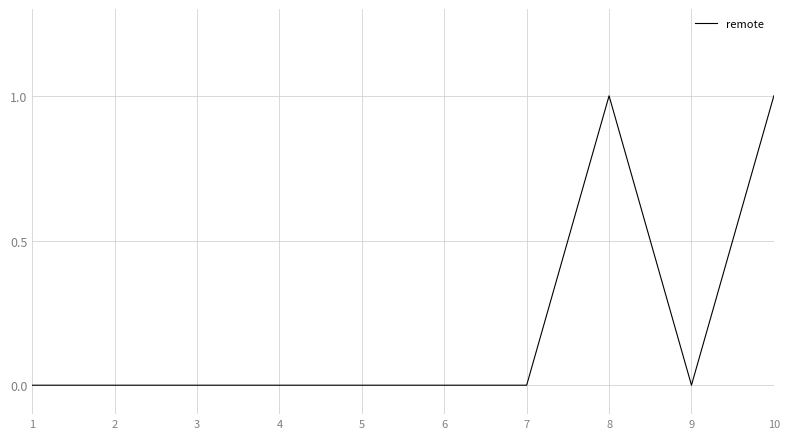

The value at 6 is 0. True or false?

True